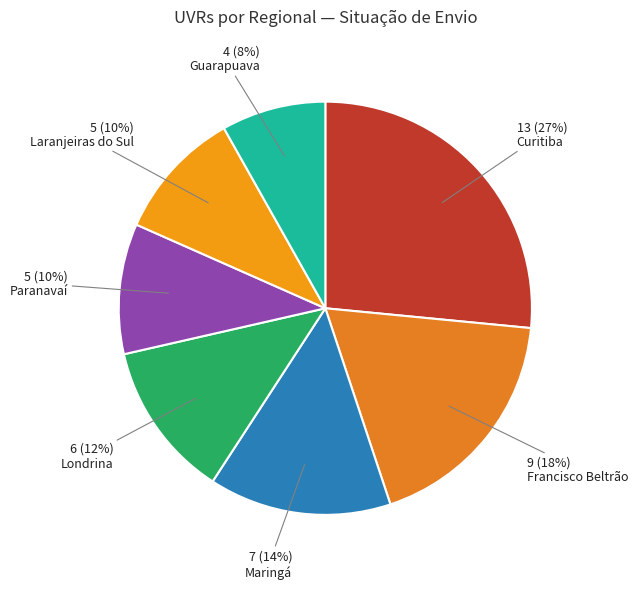

What percentage is the Londrina slice, to the nearest percent?

12%